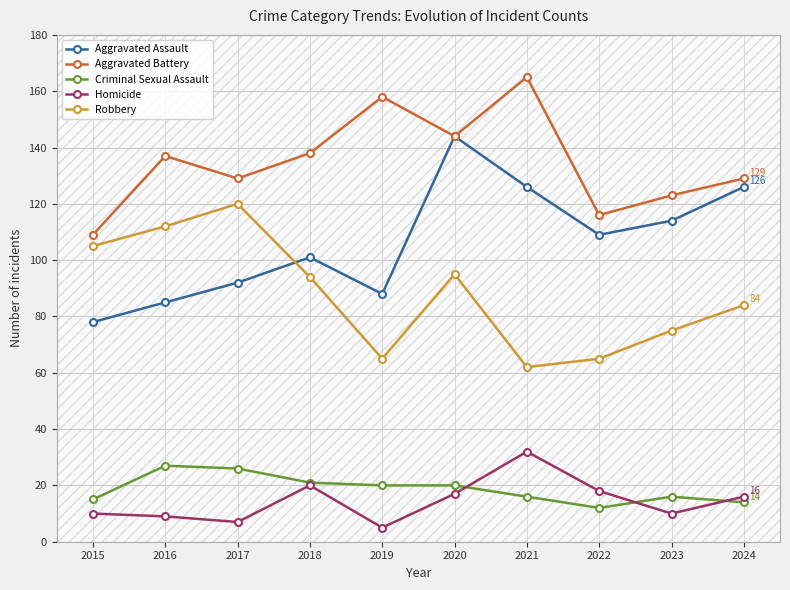

Is it true that Robbery equals 87 at 2021?

False